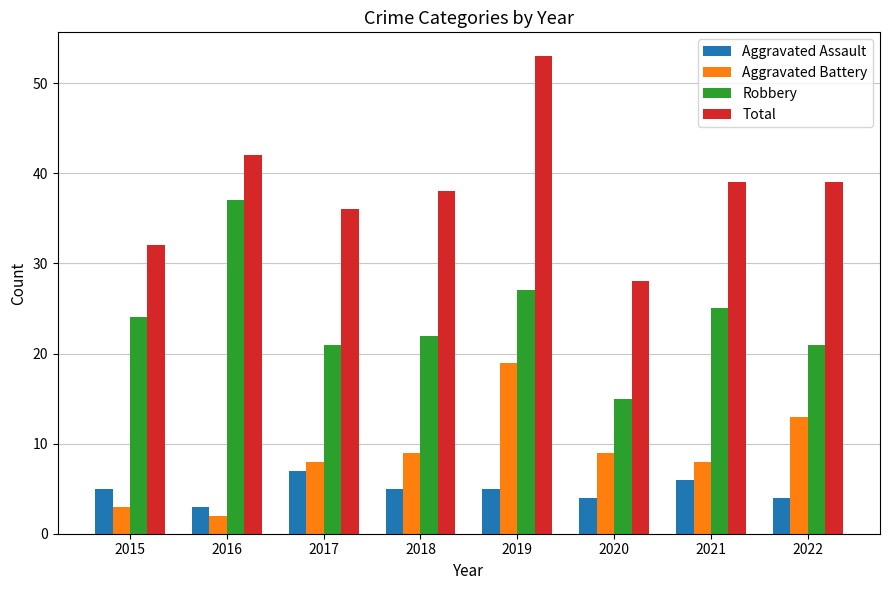

What is the sum of the Aggravated Assault values at 2019 and 2017?

12